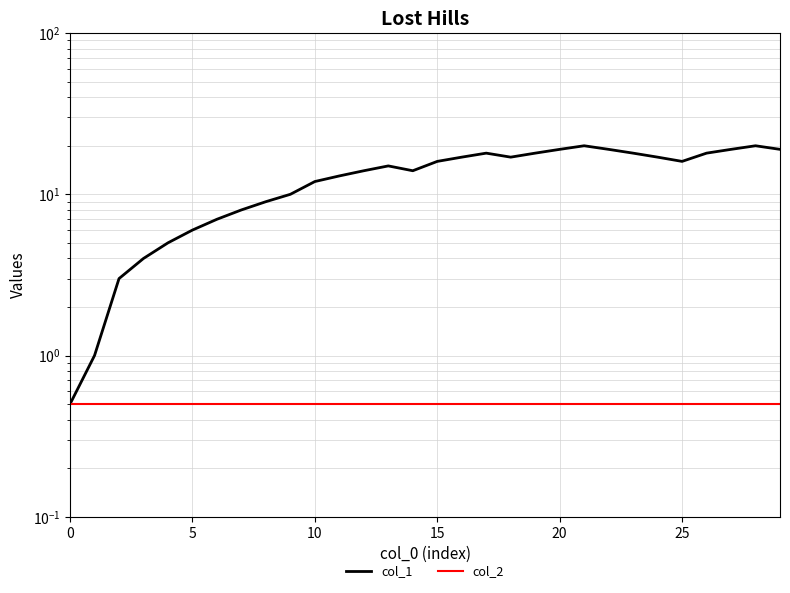

True or false: col_2 has more than 2 interior local peaks.

False